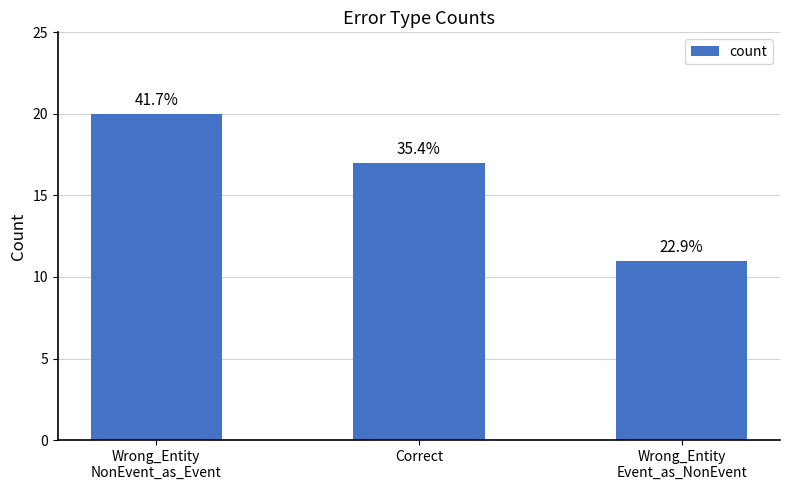

What is the maximum value shown in the chart?

20